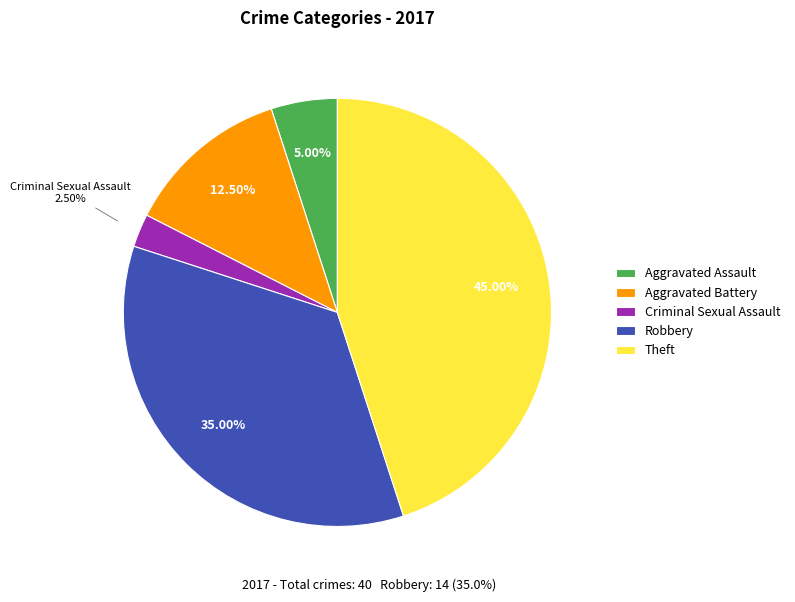

To the nearest percent, what portion does Theft represent?

45%